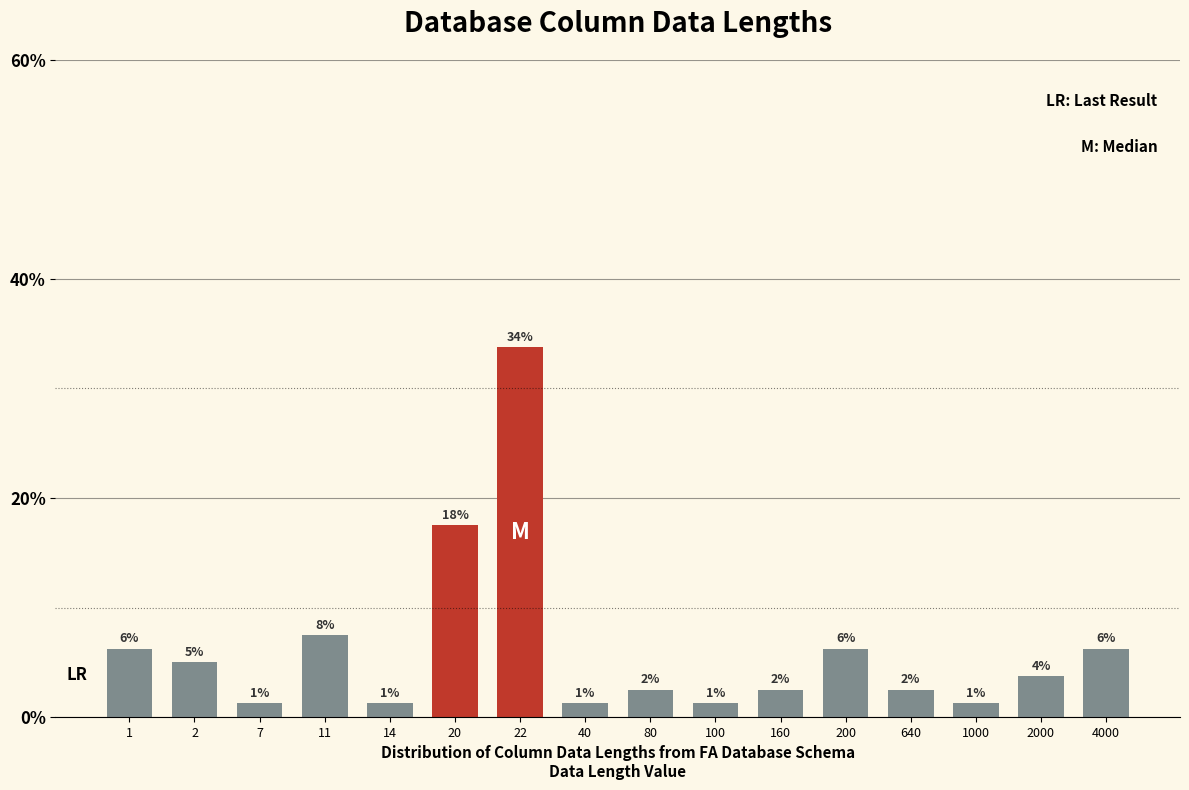

Are the bars horizontal?

No